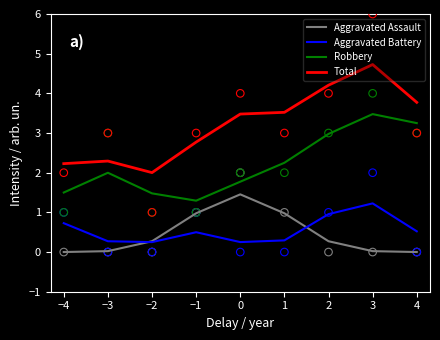

Which series has the widest spread of Y values?

Total